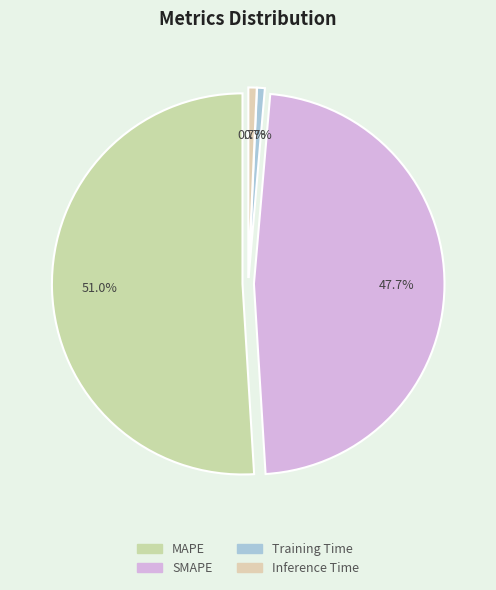

What percentage is the SMAPE slice, to the nearest percent?

48%